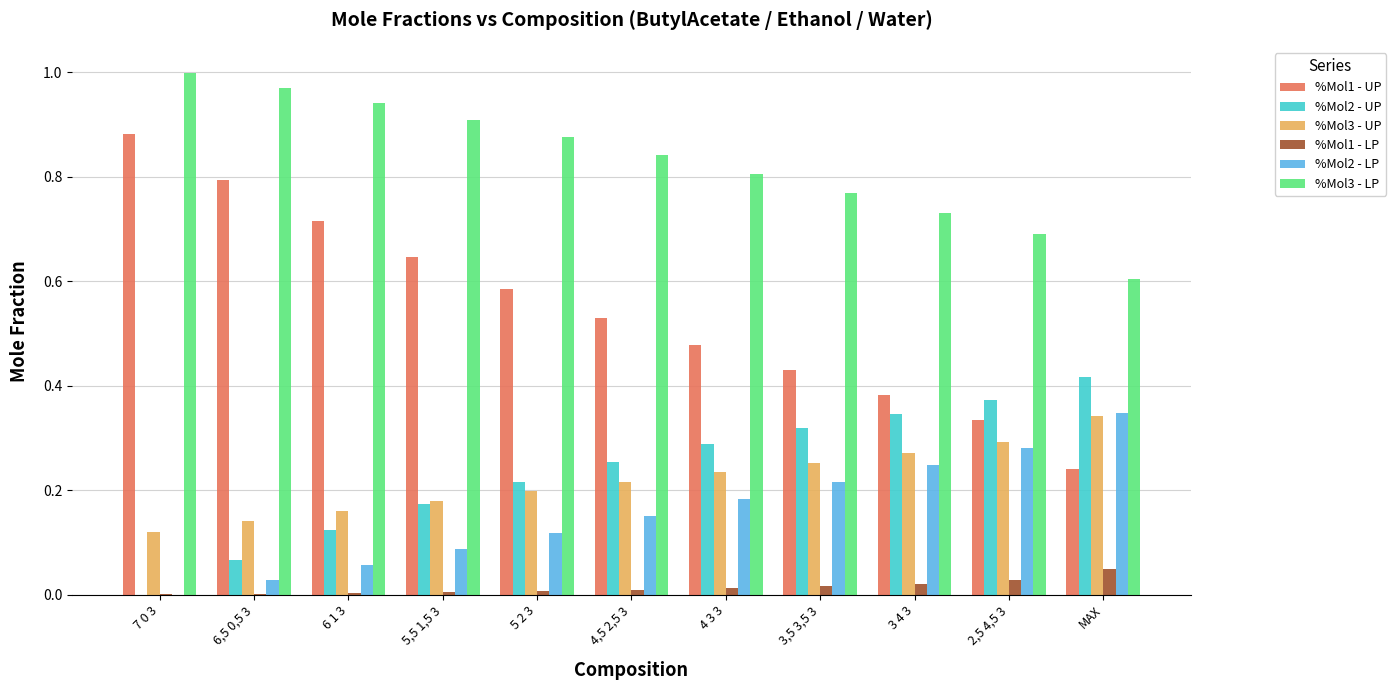

Which series has the largest total across all categories?

%Mol3 - LP